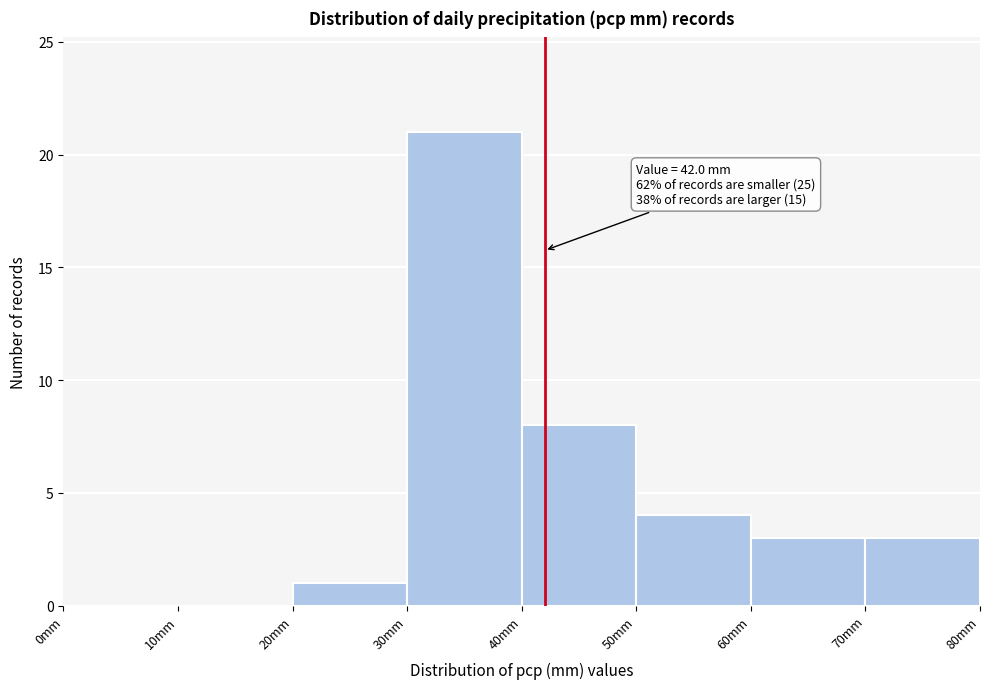

Which range on the x-axis has the tallest bar?

30 to 40